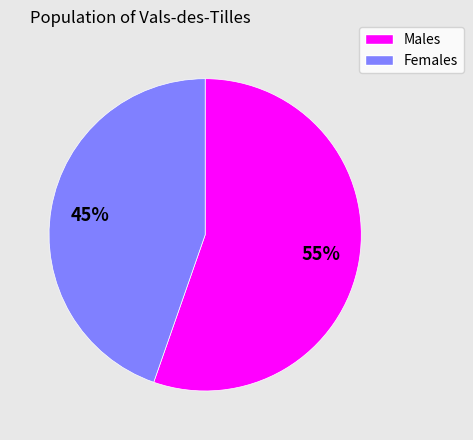

Is there any slice that represents more than half of the pie?

Yes